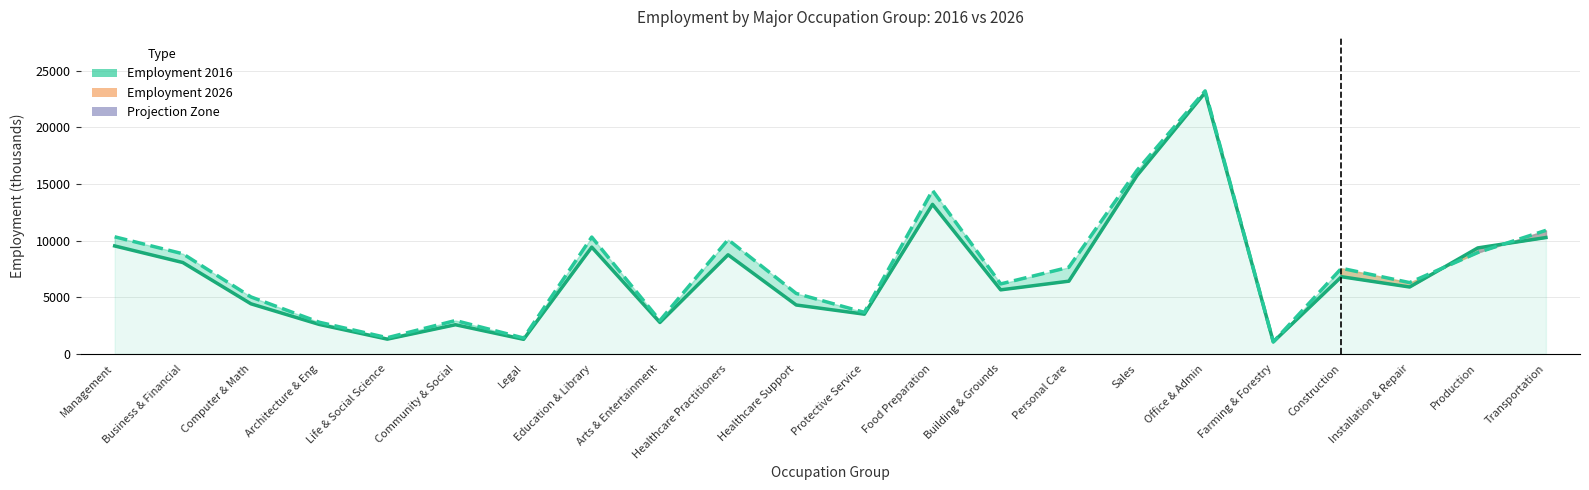

What position from the left is Legal?

7